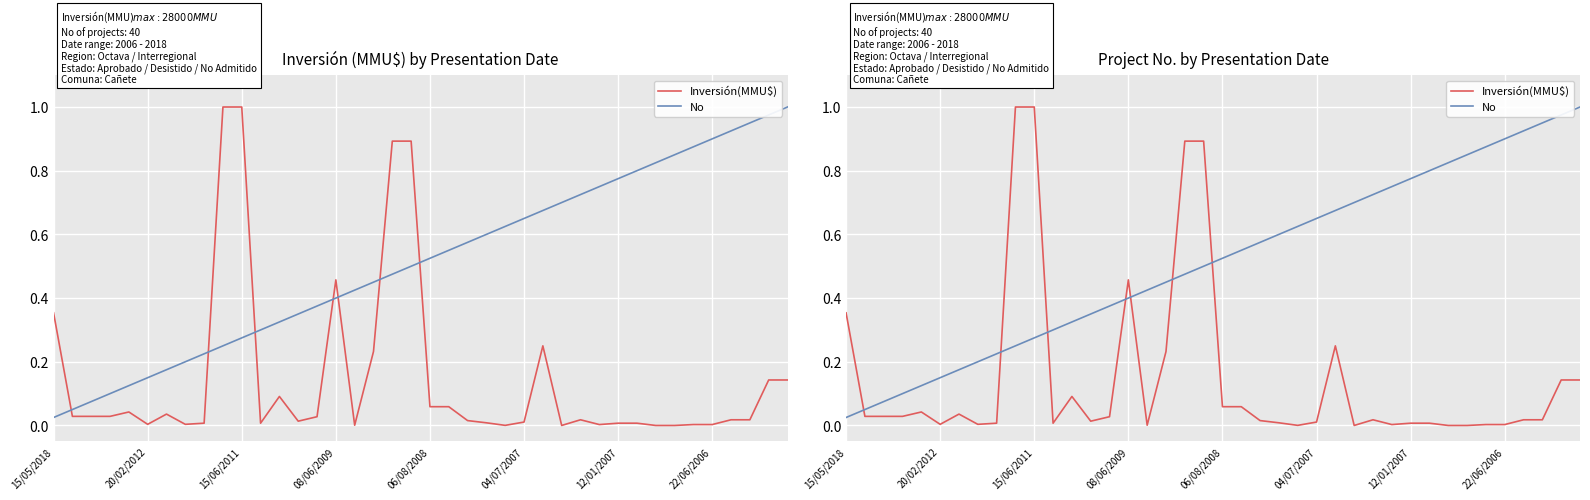

Between 20 and 34, which is larger?

20